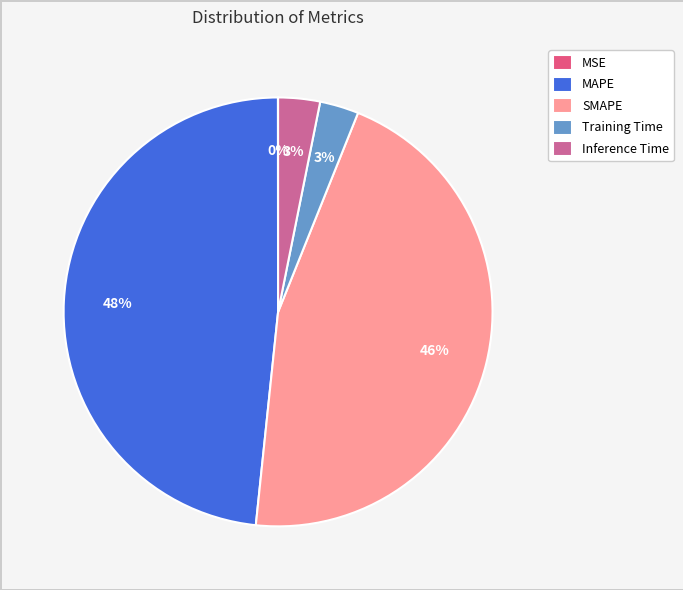

To the nearest percent, what percentage of the pie is SMAPE?

46%